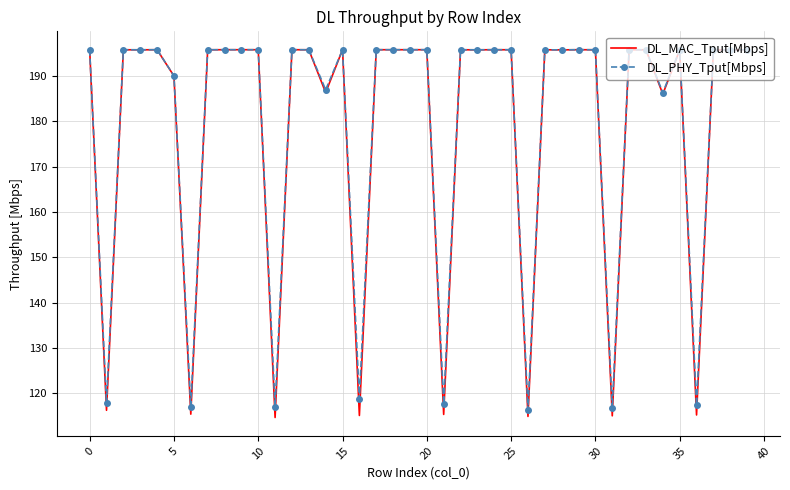

Which series has the widest spread of values?

DL_MAC_Tput[Mbps]